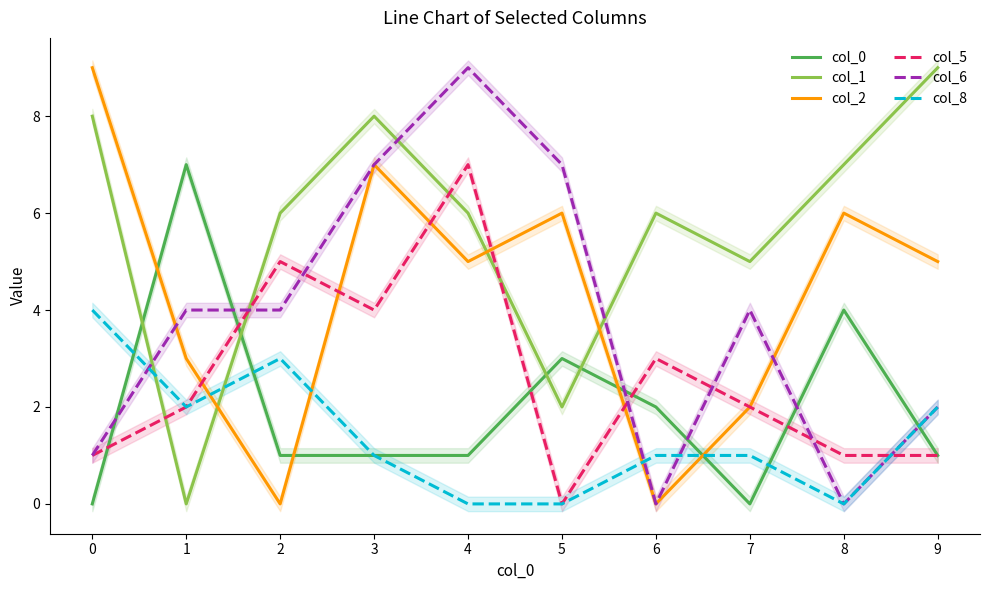

What are all the series names shown in the legend?

col_0, col_1, col_2, col_5, col_6, col_8